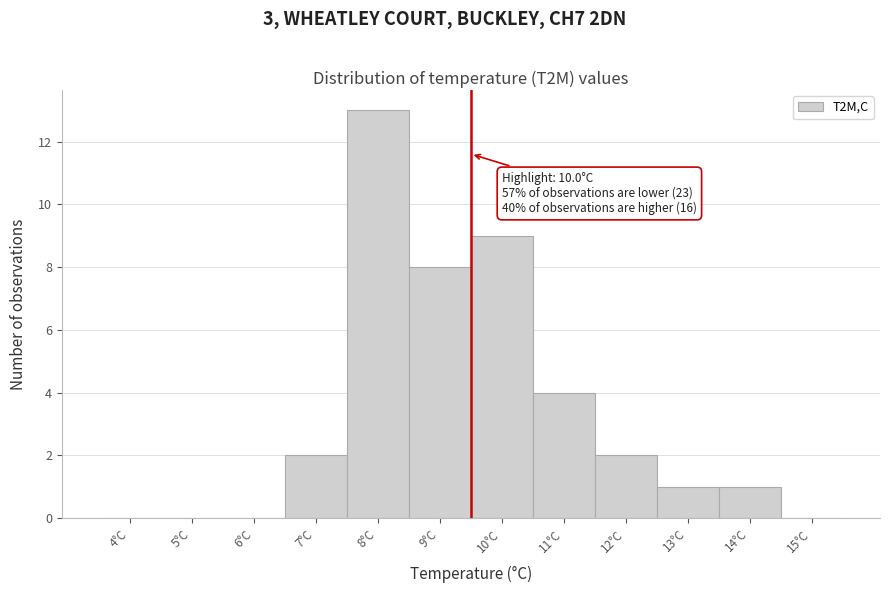

Reading left to right, transcribe all the data shown in this chart.

4°C=0	5°C=0	6°C=0	7°C=2	8°C=13	9°C=8	10°C=9	11°C=4	12°C=2	13°C=1	14°C=1	15°C=0